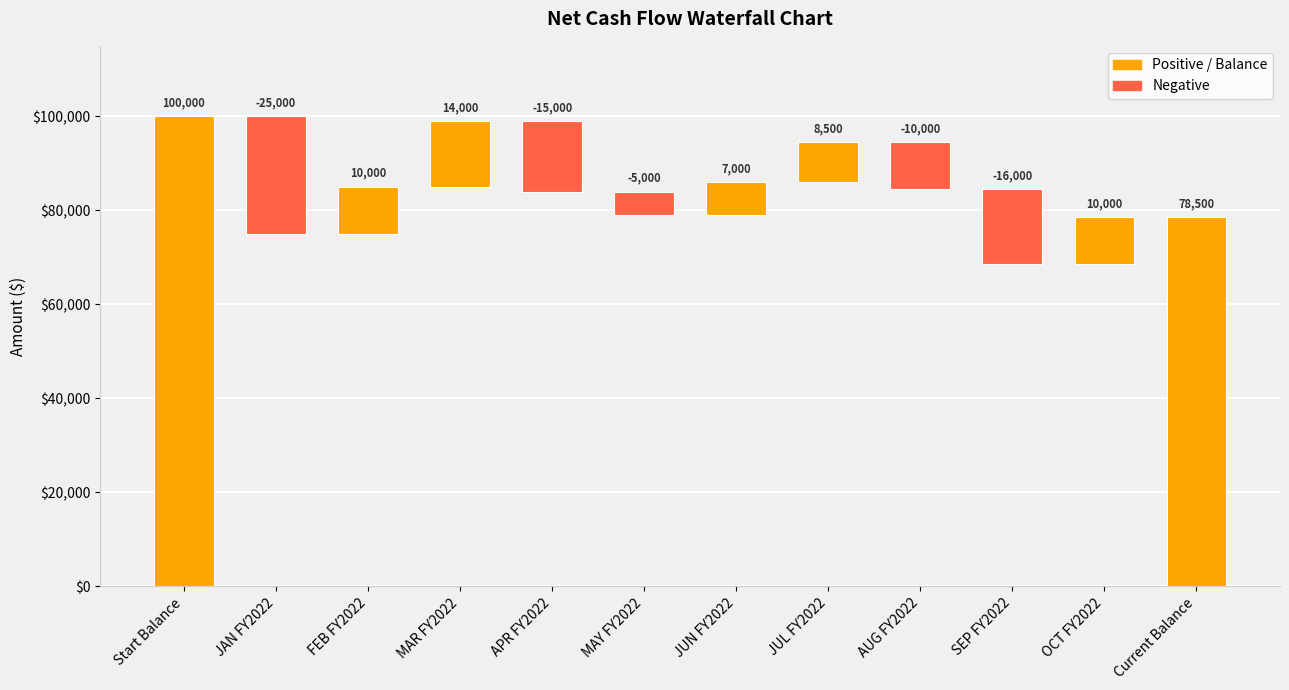

What is the difference between the maximum and minimum values?

95000